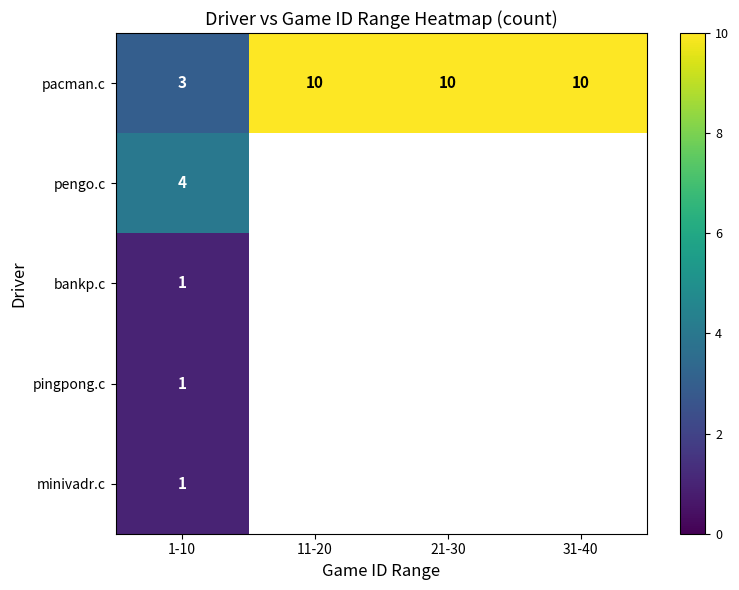

What is the sum of the pacman.c values at 31-40 and 1-10?

13